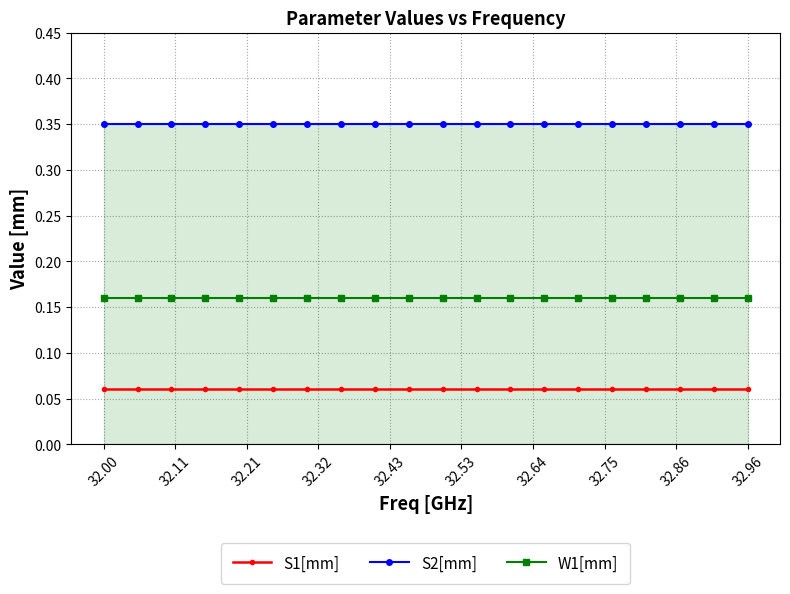

How many lines are shown in the chart?

3